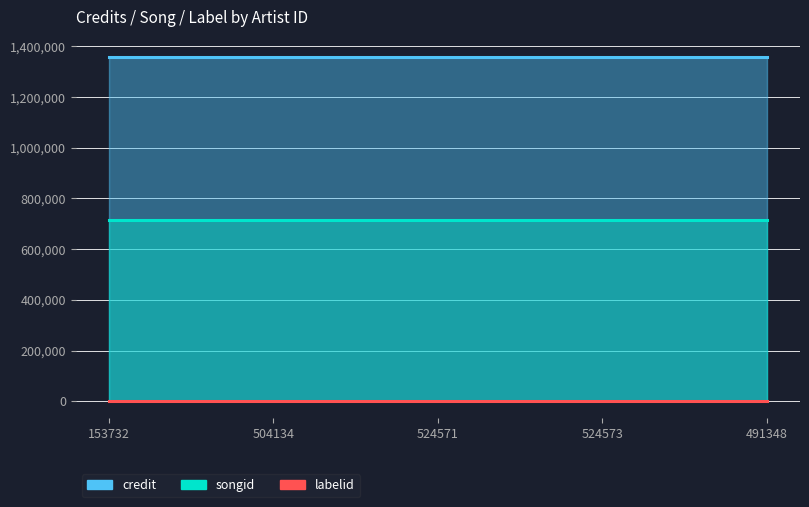

What is the average value of the credit series?

1359288